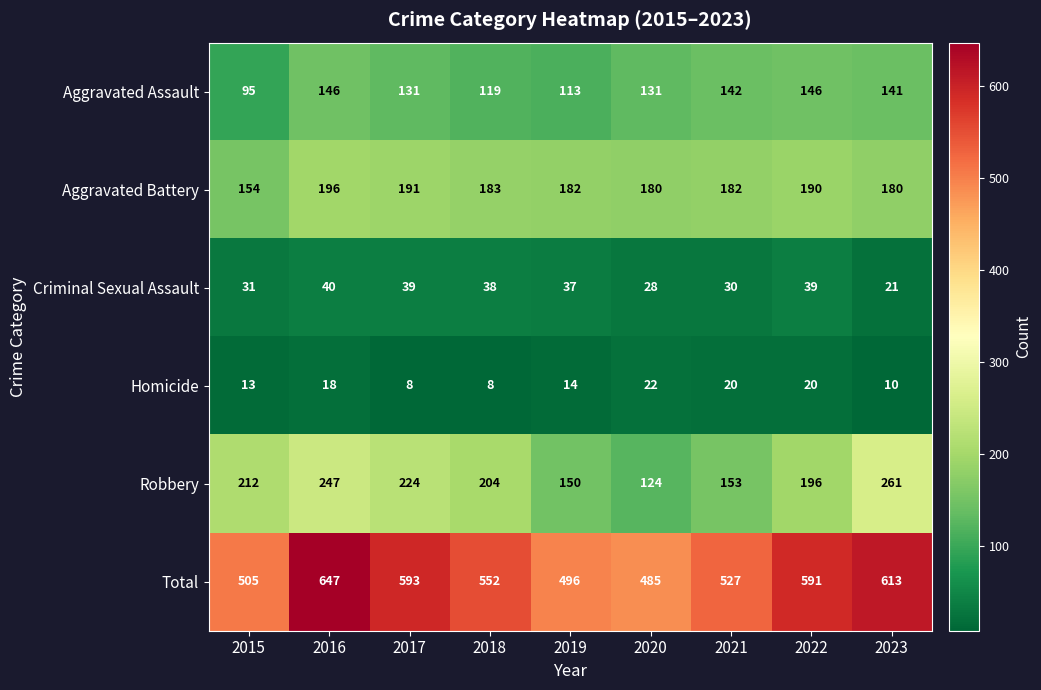

Which series changed the most between 2016 and 2018?

Total